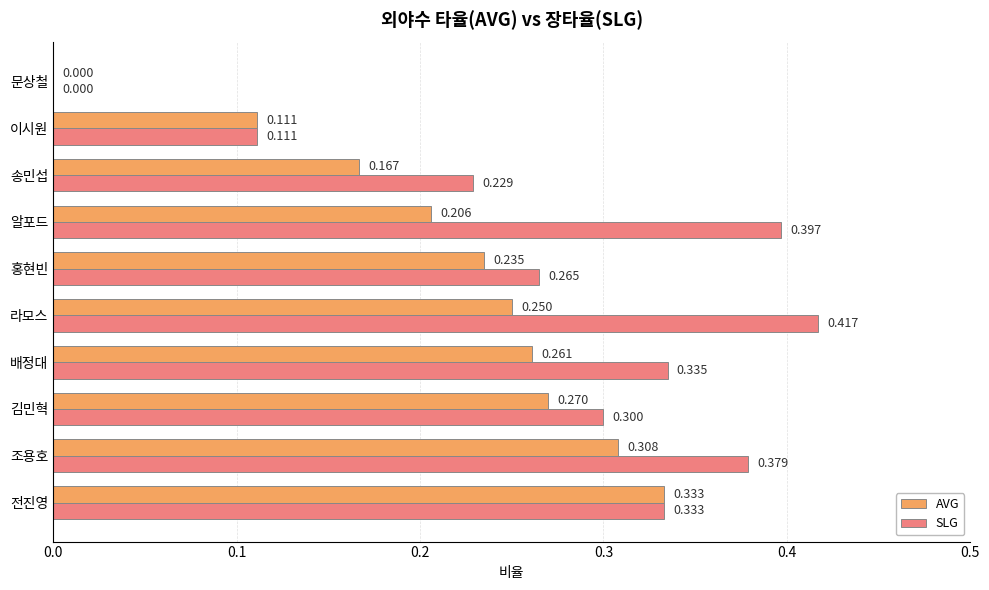

At which label is SLG closest to 0?

문상철